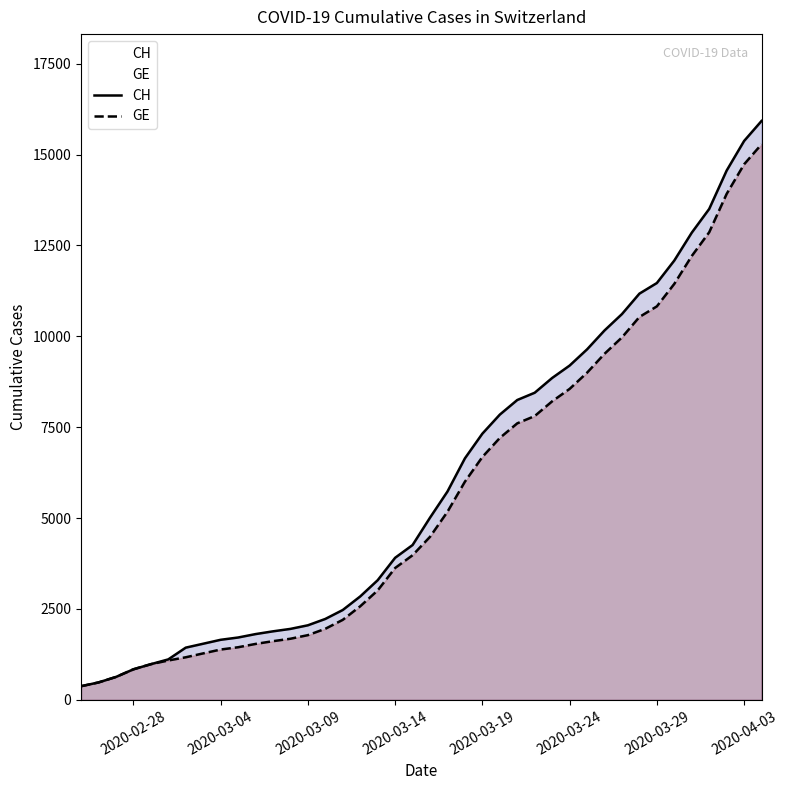

How many distinct data groups are displayed?

2